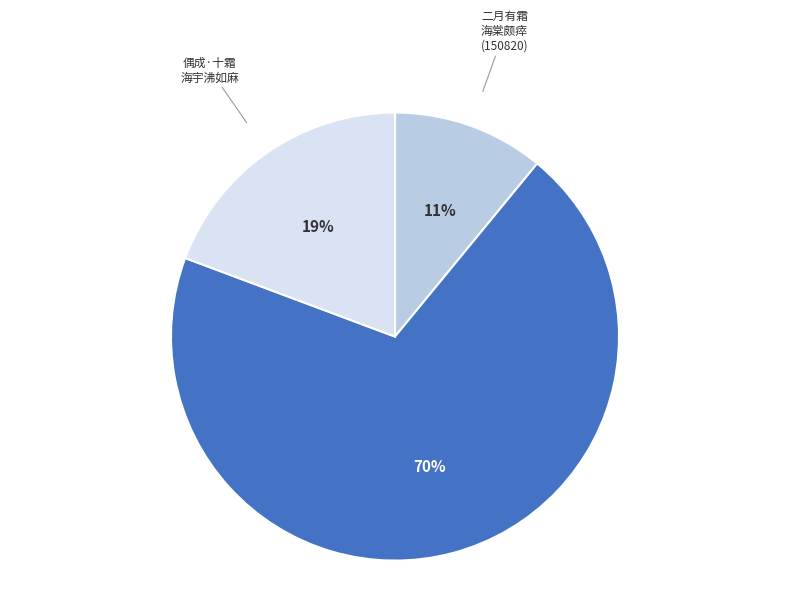

The 二月有霜 海棠颇瘁 (150820) slice represents 4% of the pie. True or false?

False